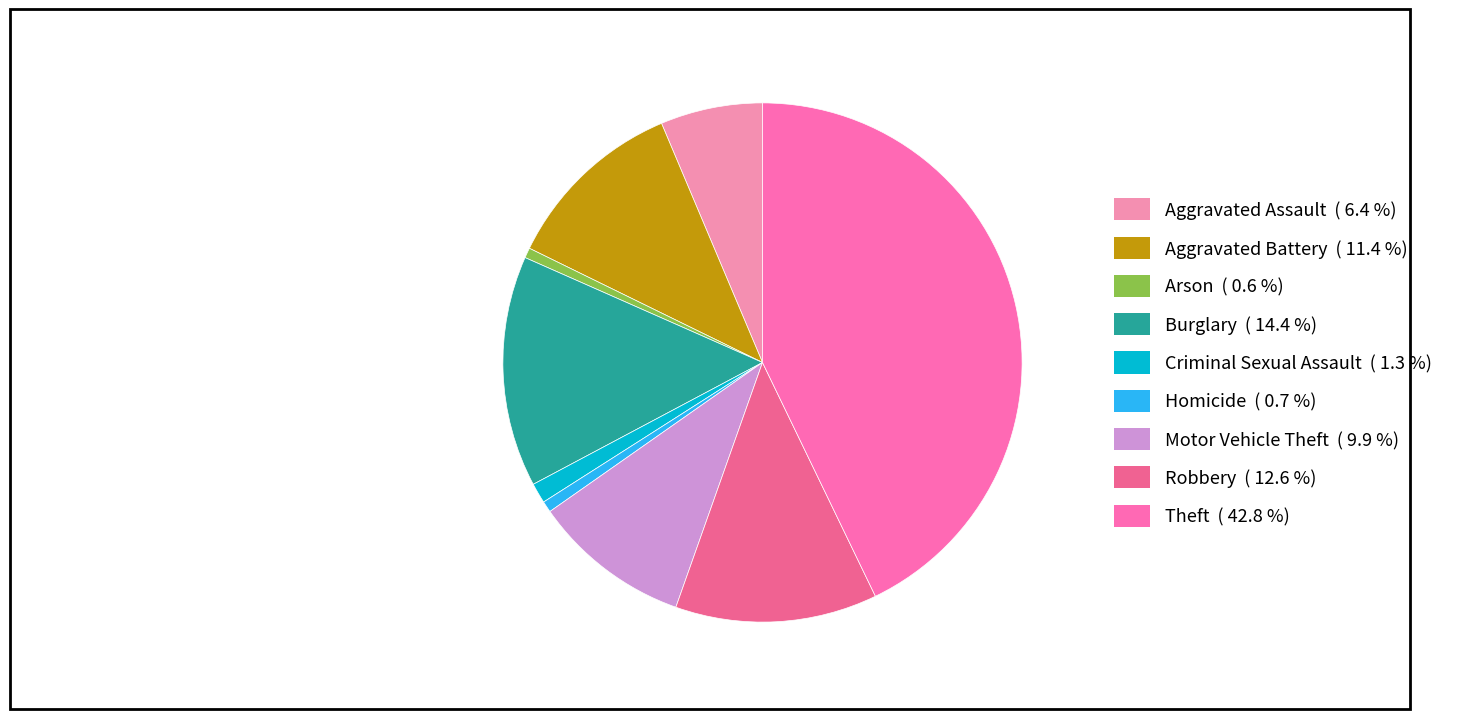

True or false: Burglary accounts for 14% of the total.

True